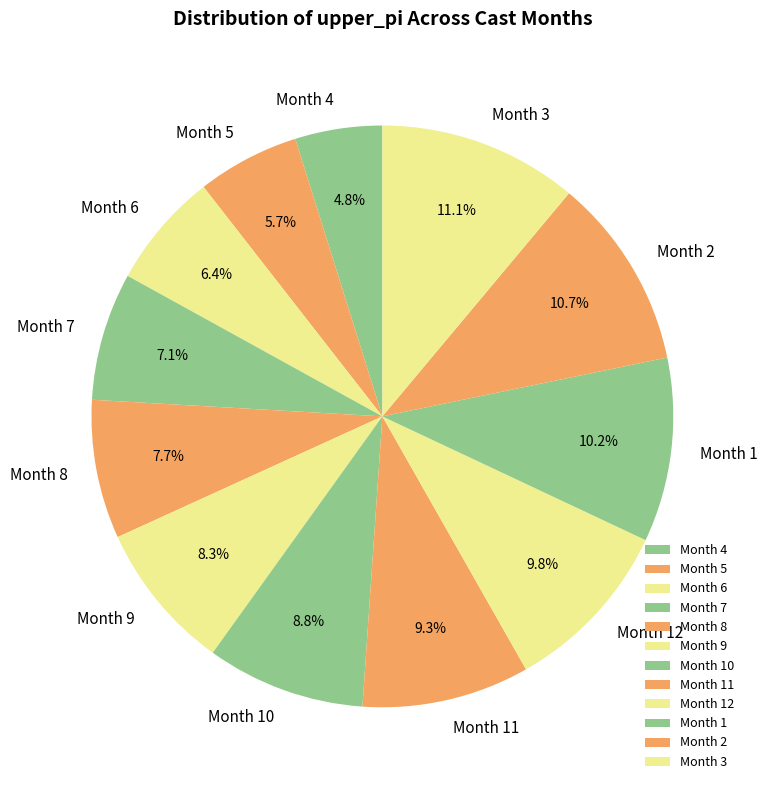

Which category has the smallest portion of the pie?

Month 4